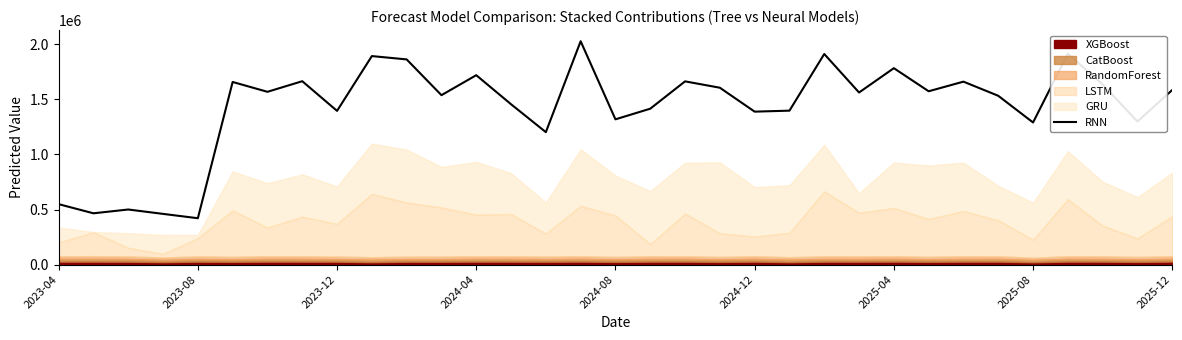

Reading left to right, extract all data points from this chart.

548613.9	465580.9	500045.4	460248.7	420815.5	1658136.9	1568811.4	1665019.1	1395632.4	1893192.1	1863051.1	1538197.5	1719700.5	1455927.4	1202493.4	2027908.5	1318910.3	1415481.7	1663663.6	1605902.2	1388672.5	1397662.1	1912199.7	1562538.3	1783451.9	1573795.3	1661028.0	1532722.2	1290245.2	1915559.9	1635304.0	1298812.3	1585470.5